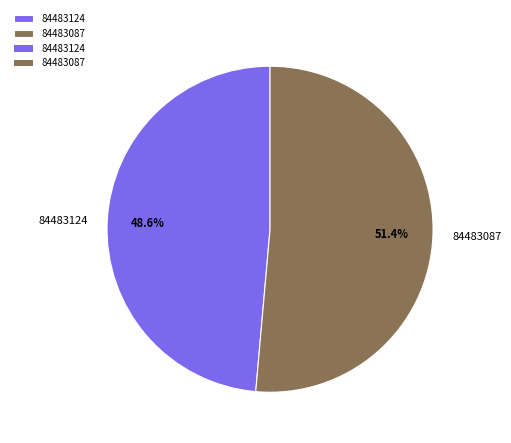

Is it true that 84483087 is 43% of the pie?

False